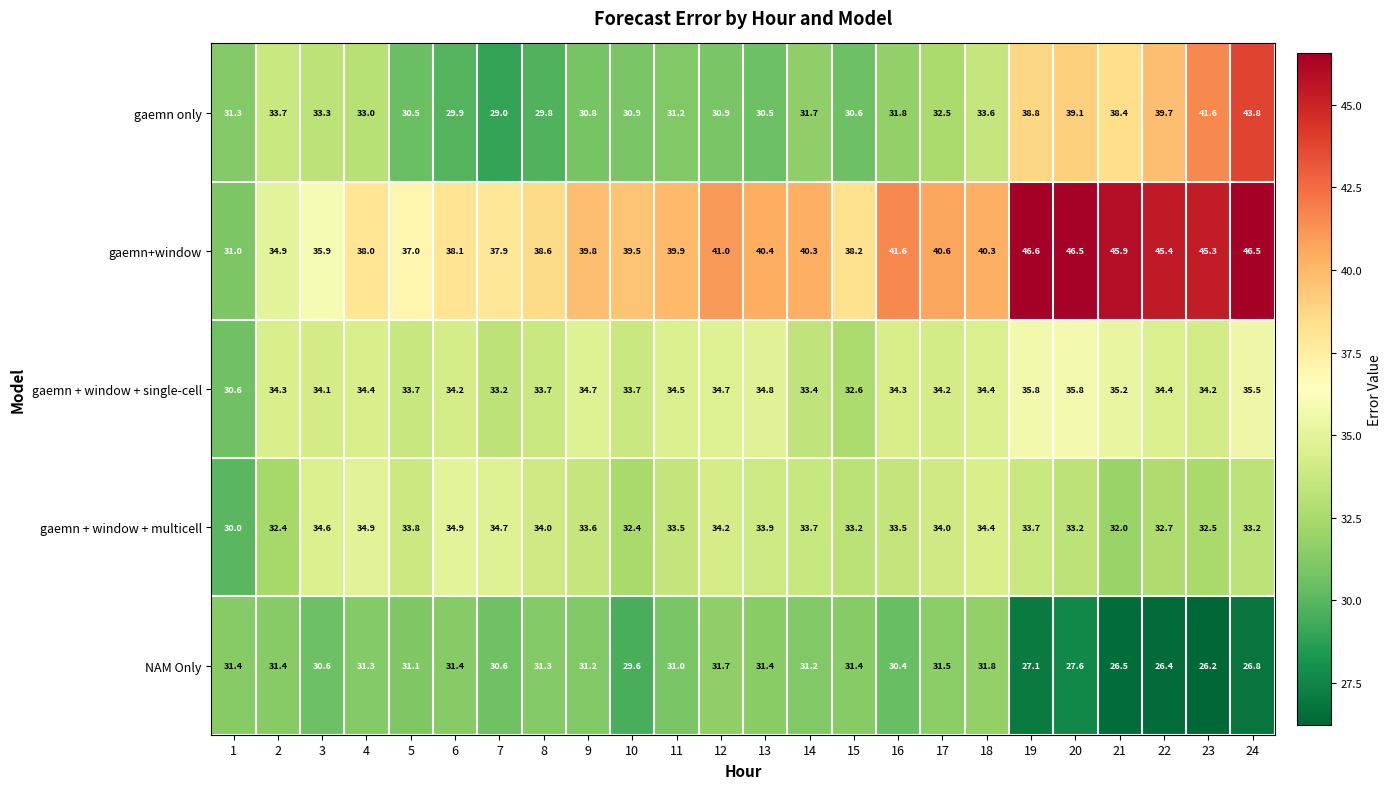

Count the number of categories in the chart.

24